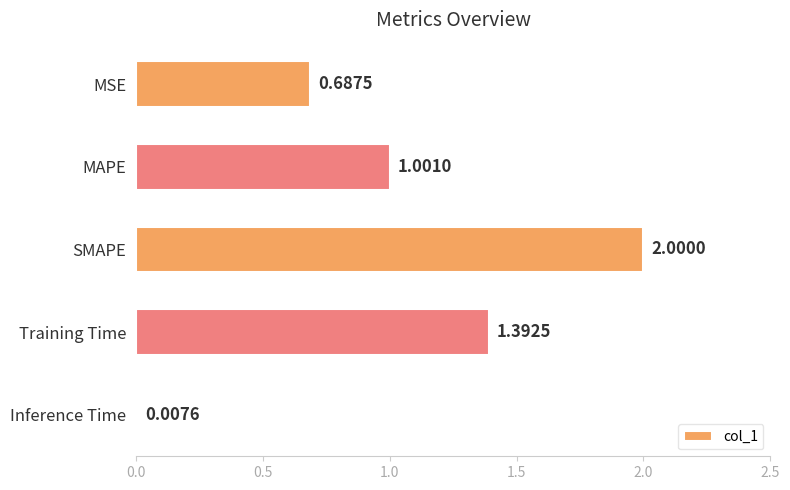

What is the difference between the maximum and second lowest values?

1.3